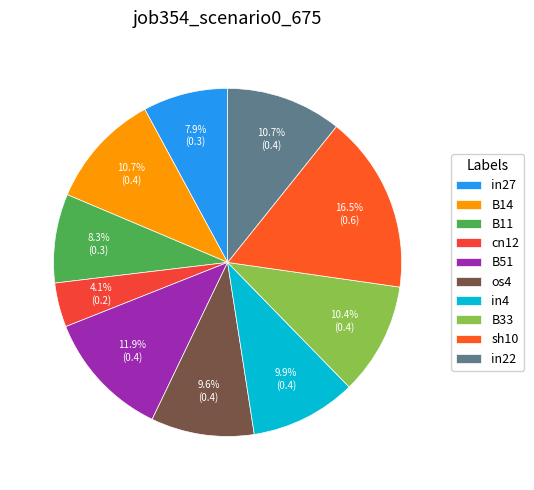

To the nearest percent, what portion does B33 represent?

10%